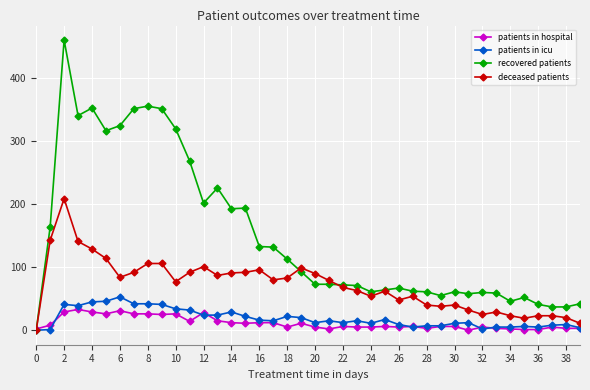

What is the difference between the maximum and second lowest values in the recovered patients series?

424